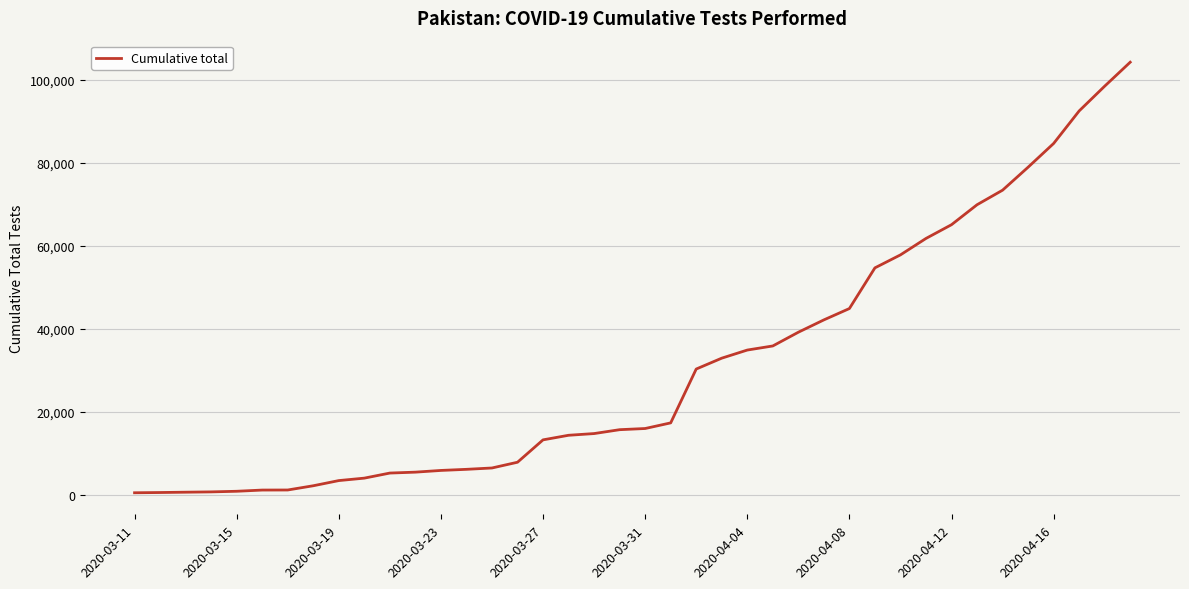

What is the maximum value shown in the chart?

104302